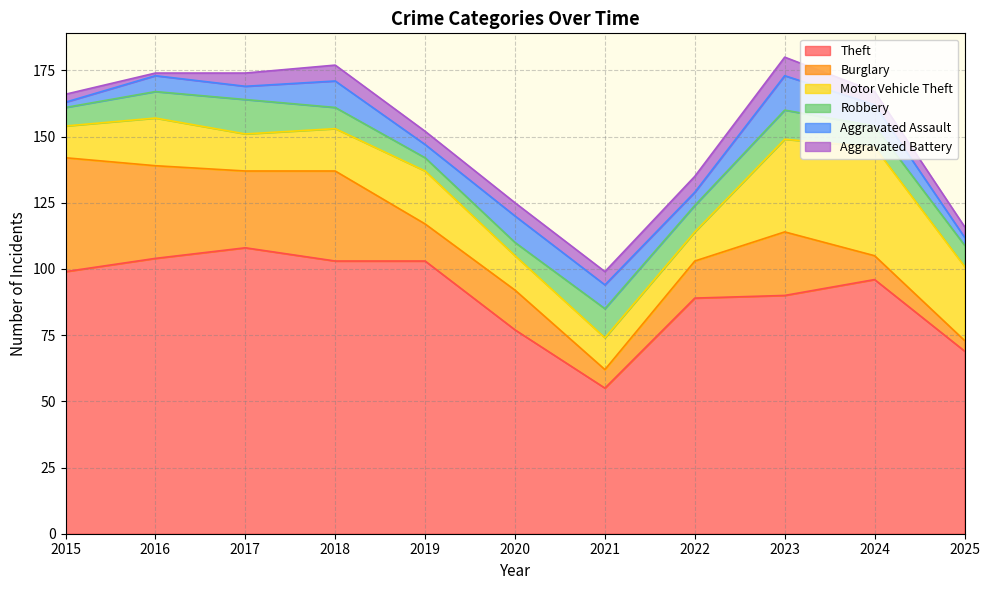

What is the lowest value of the Theft series?

55